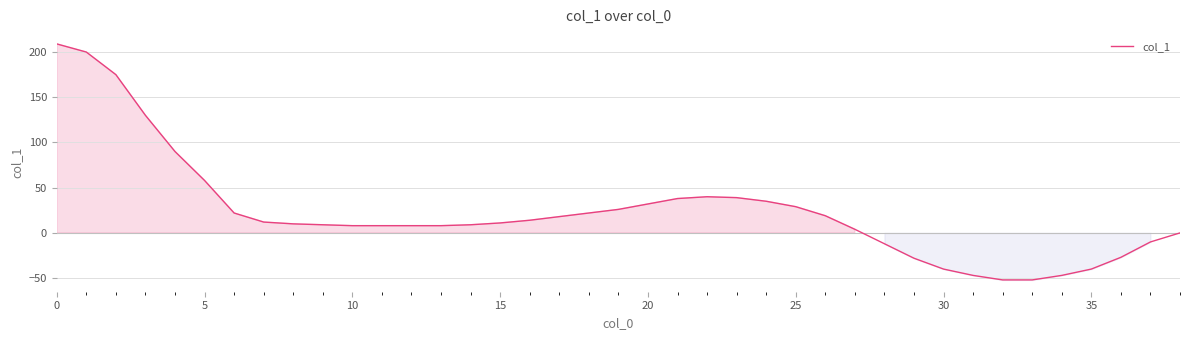

What is the difference between the maximum and minimum values?

261